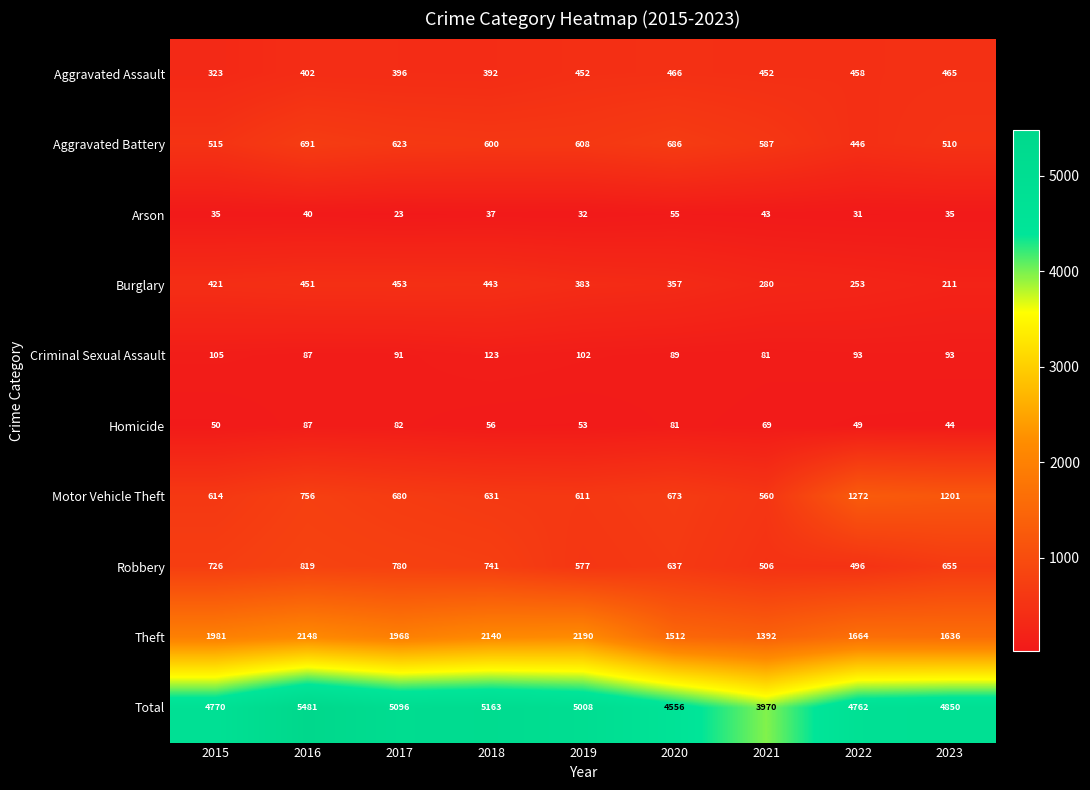

List the labels in order of Motor Vehicle Theft value, largest first.

2022, 2023, 2016, 2017, 2020, 2018, 2015, 2019, 2021